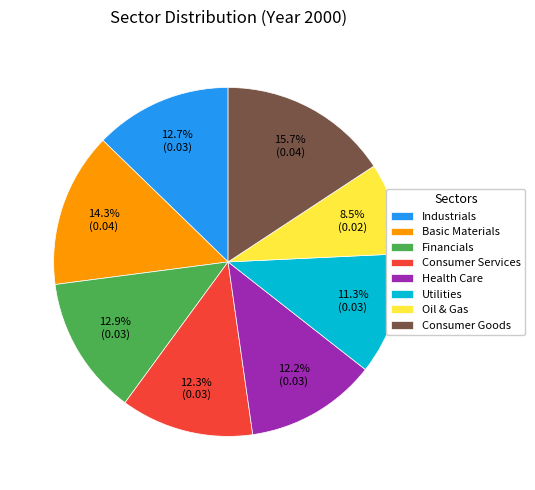

Is the sum of Consumer Services and Consumer Goods greater than half?

No